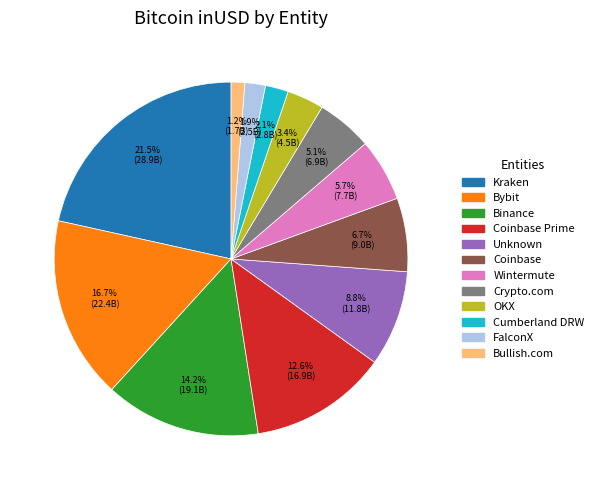

Count the number of slices in the pie.

12